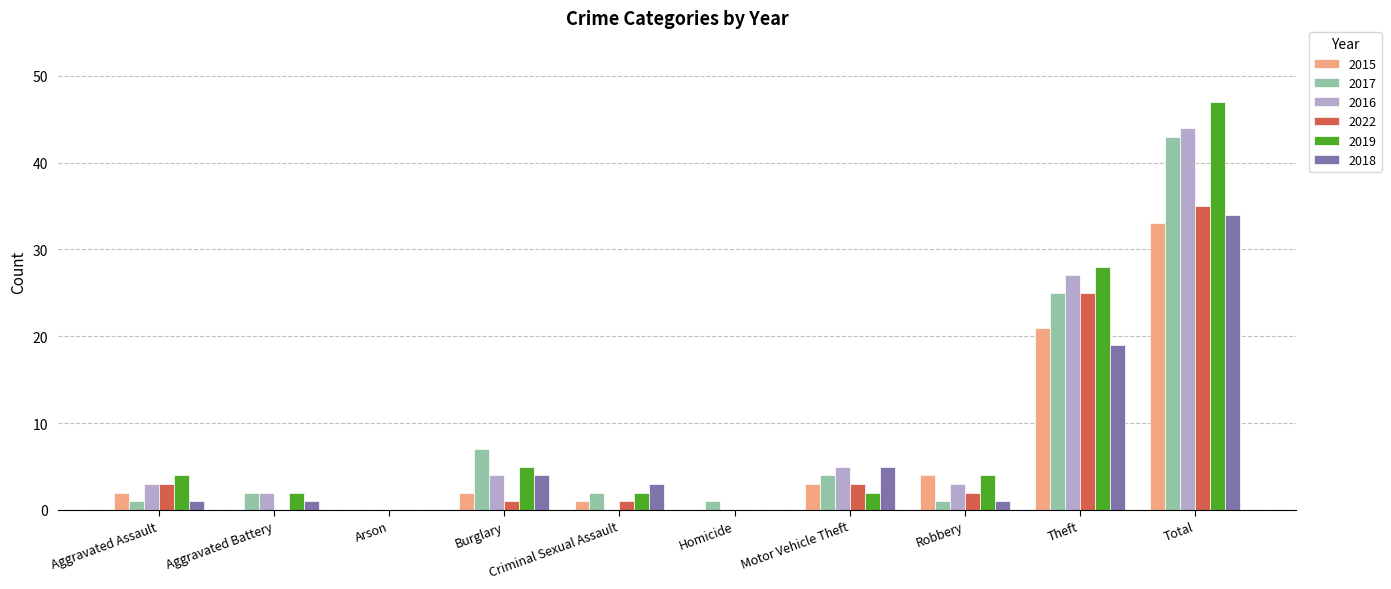

What is the average value of the 2019 series?

9